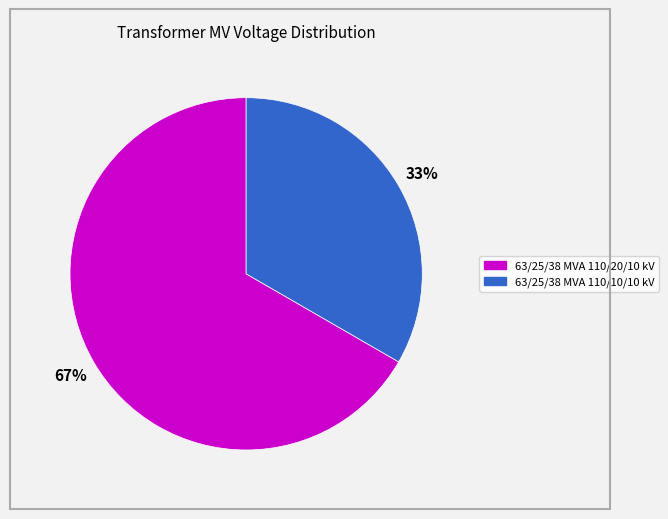

Does any single category account for the majority?

Yes